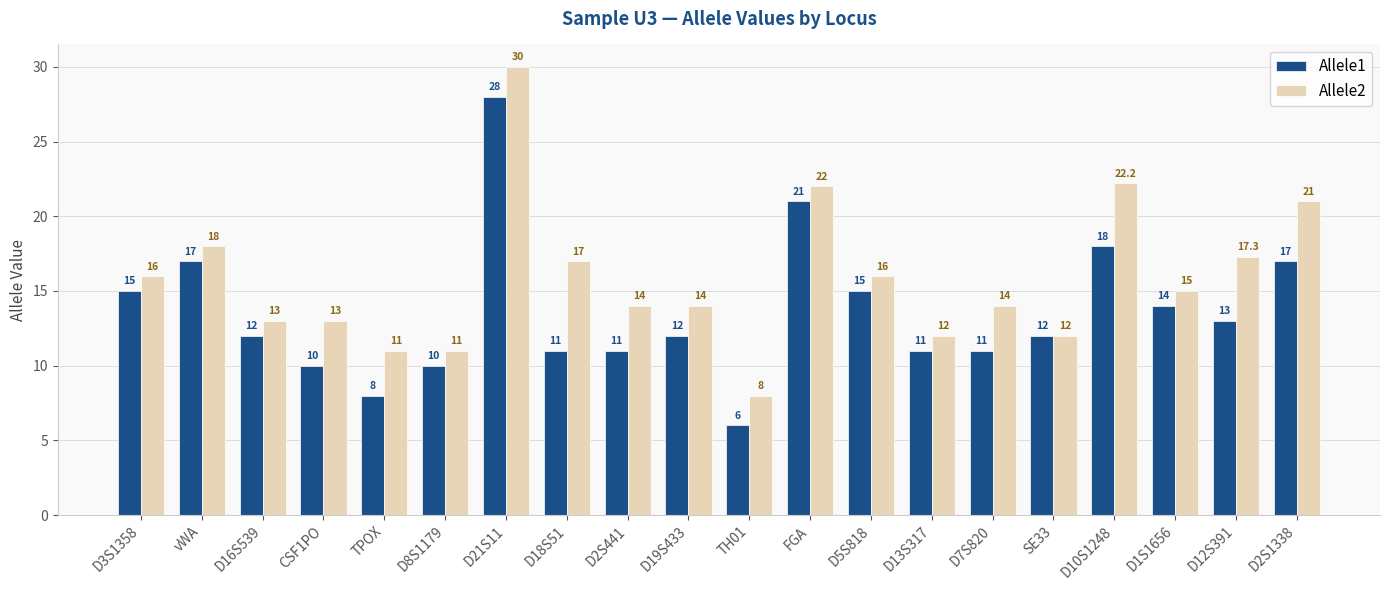

Which category has the highest value in the Allele1 series?

D21S11